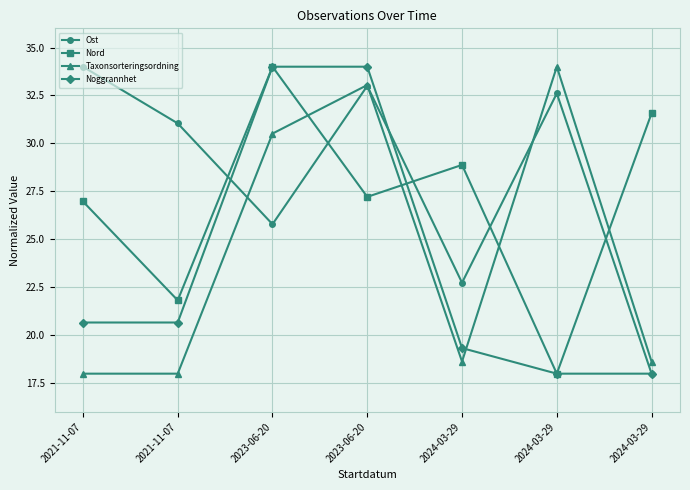

Reading left to right, what are all the values shown in this chart?

Ost: 34.0	31.0	25.8	33.0	22.7	32.6	18.0
Nord: 27.0	21.8	34.0	27.2	28.9	18.0	31.6
Taxonsorteringsordning: 18.0	18.0	30.5	33.0	18.6	34.0	18.6
Noggrannhet: 20.7	20.7	34.0	34.0	19.3	18.0	18.0